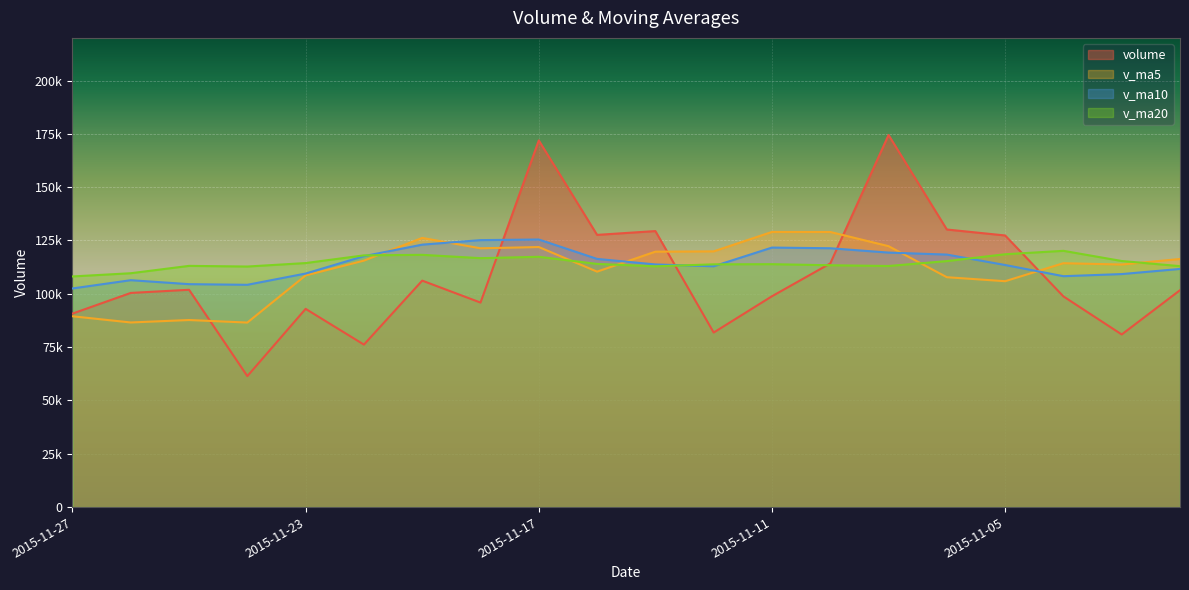

What is the average value of the v_ma5 series?

111624.3